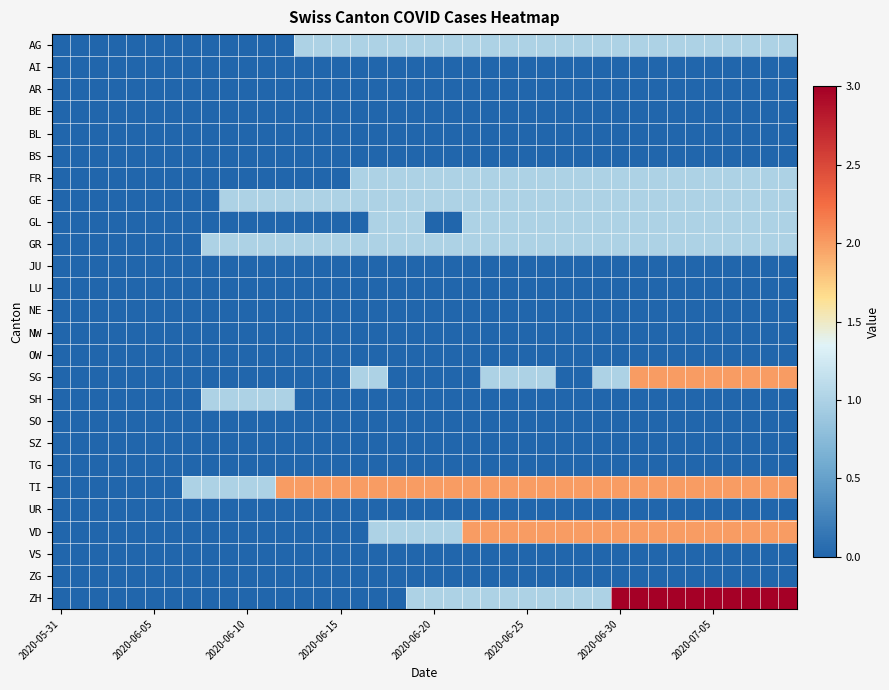

Which series has the widest spread of values?

ZH